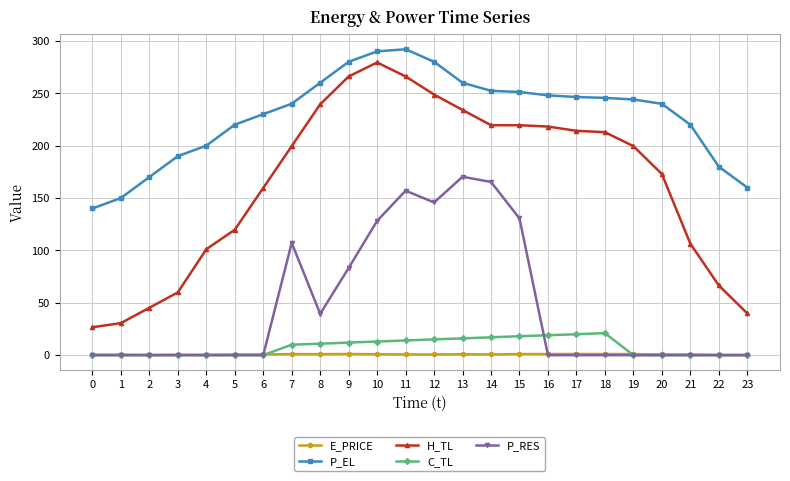

Is this an area chart (filled region under the line)?

No